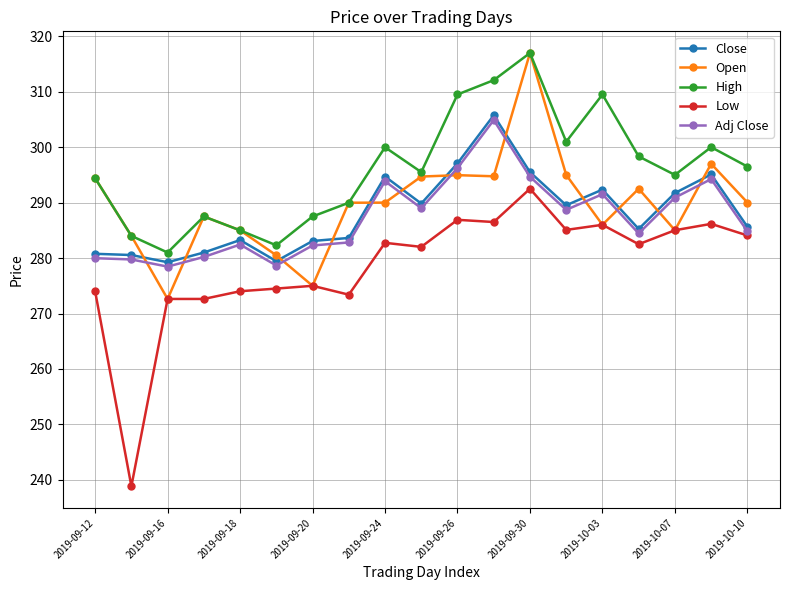

At how many categories does at least one series exceed 251?

19